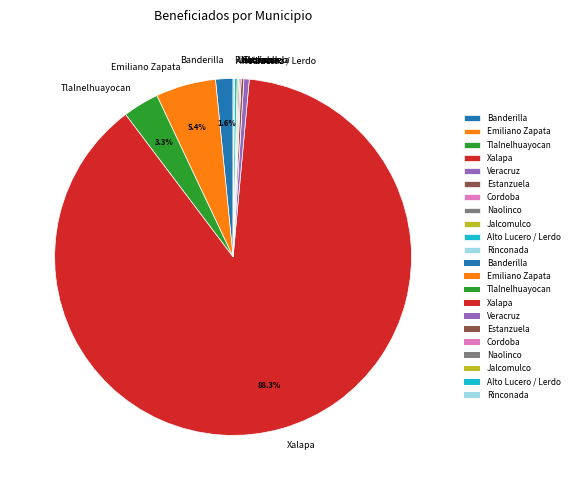

Between Xalapa and Tlalnelhuayocan, which is larger?

Xalapa